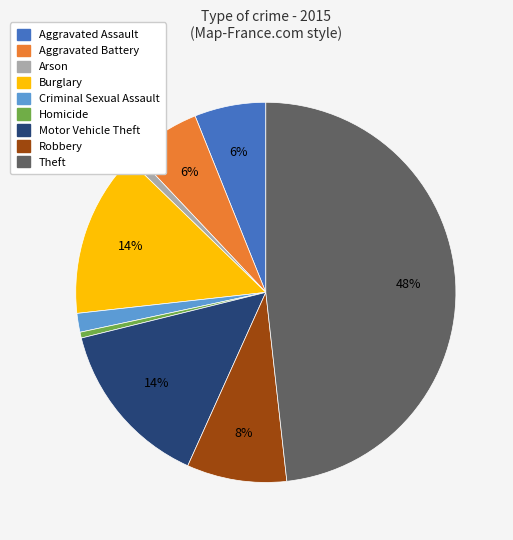

Which category has the biggest portion of the pie?

Theft